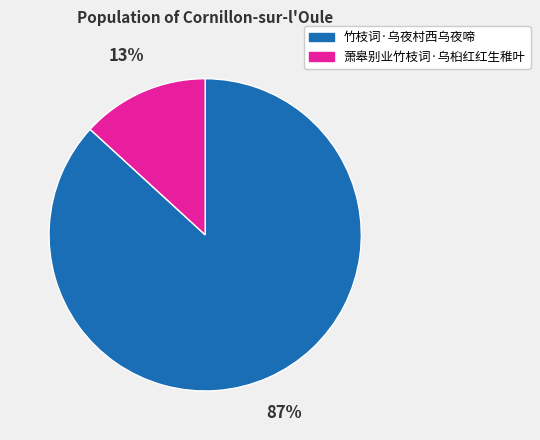

What is the smallest slice in the pie chart?

萧皋别业竹枝词·乌桕红红生稚叶